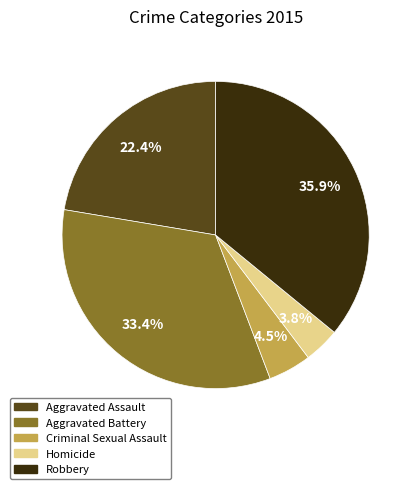

The Aggravated Battery slice represents 41% of the pie. True or false?

False